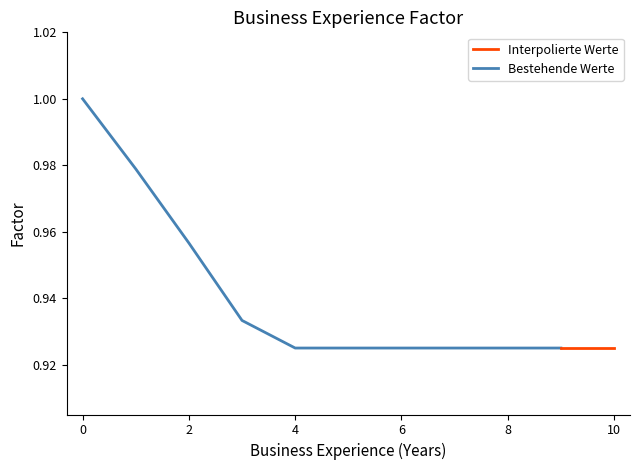

Count the values in the range 0 to 1.

11